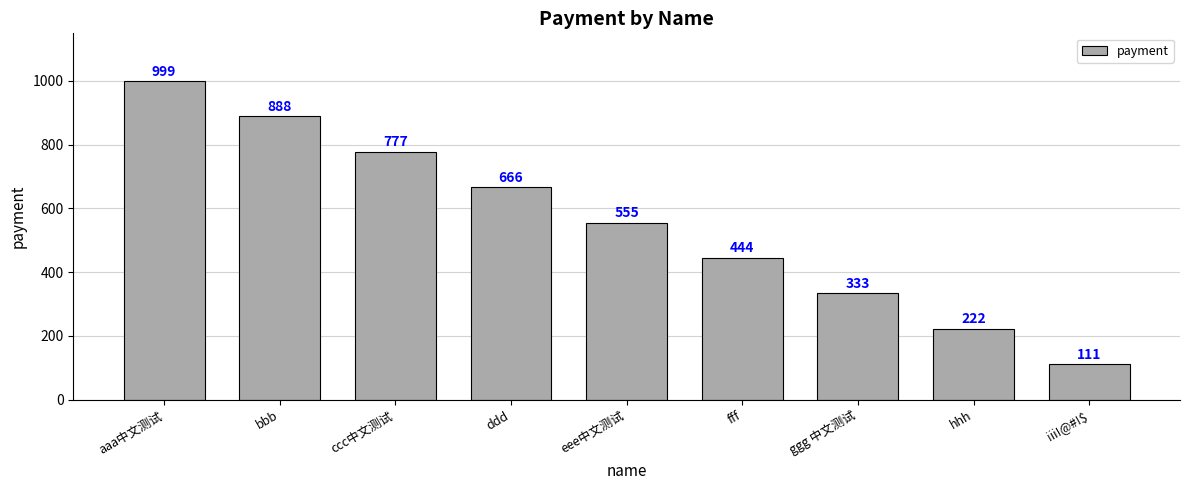

What is the ratio of the value at aaa中文测试 to the value at bbb?

1.1